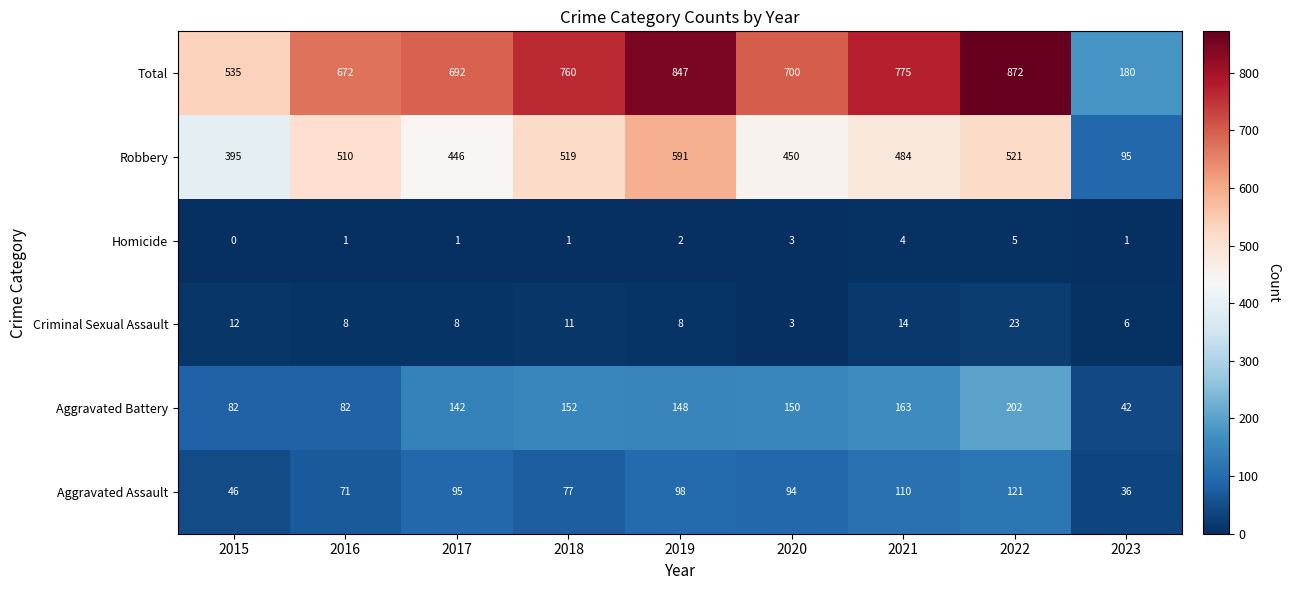

How many series are shown in this chart?

6